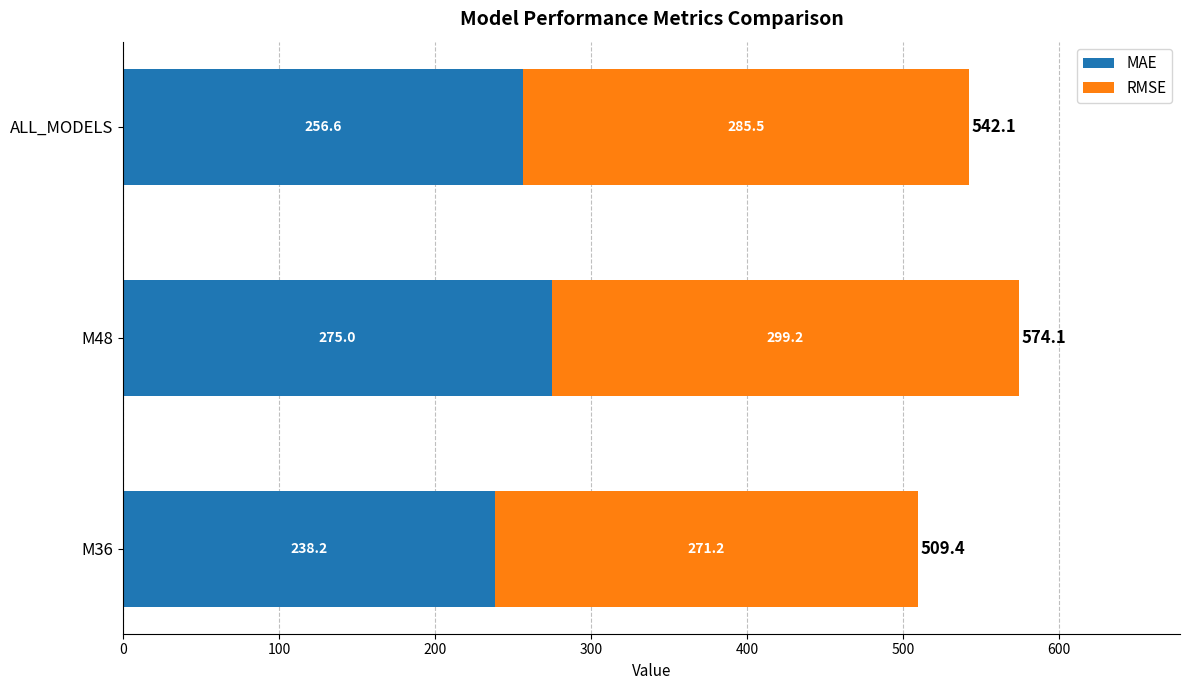

The value of MAE at M48 is 275.0. True or false?

True